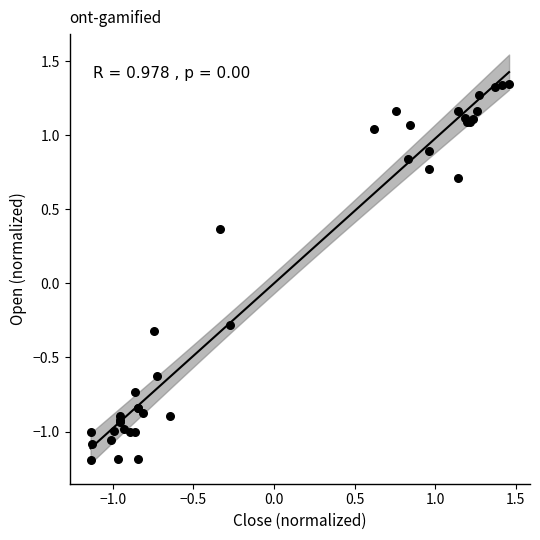

What Y value in the scatter plot is closest to 0?

-0.3